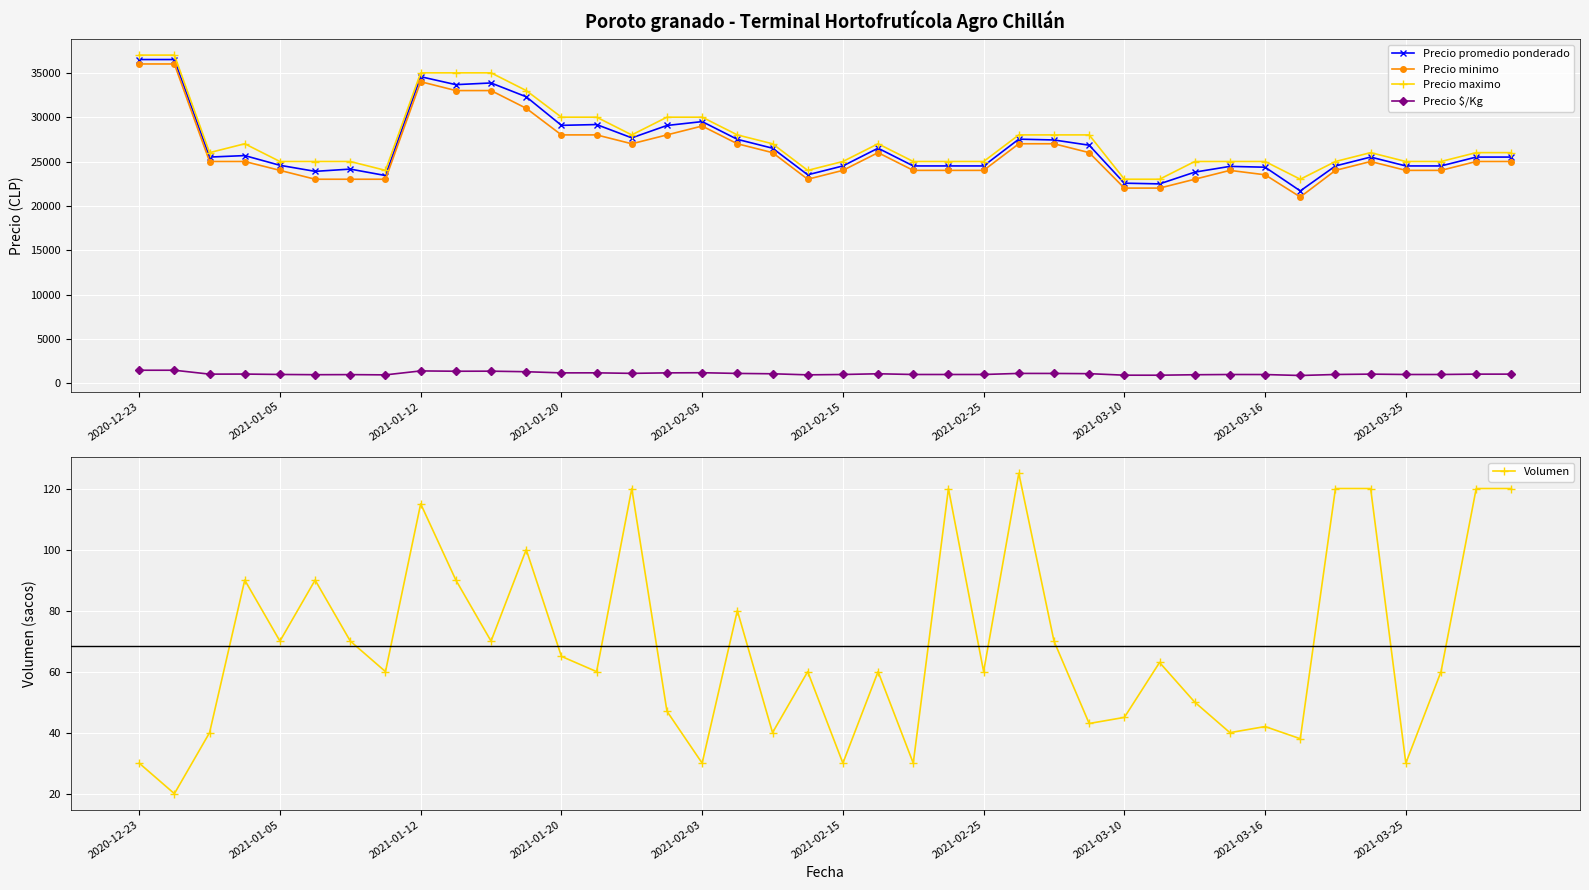

True or false: Volumen has a value of 42 at 2021-02-03.

False